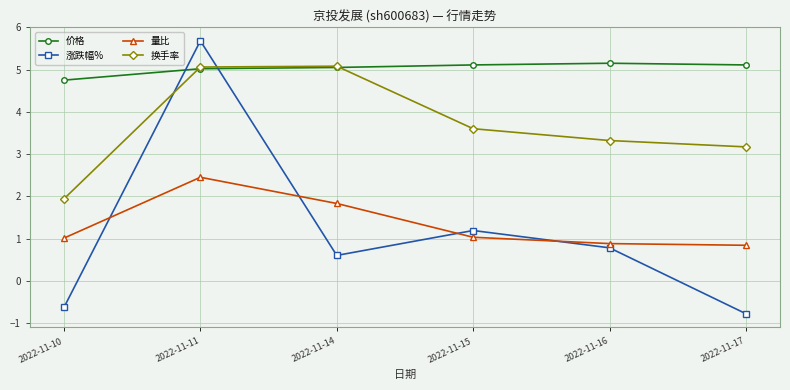

Is the value of 价格 at 2022-11-17 greater than the value of 量比 at 2022-11-16?

Yes